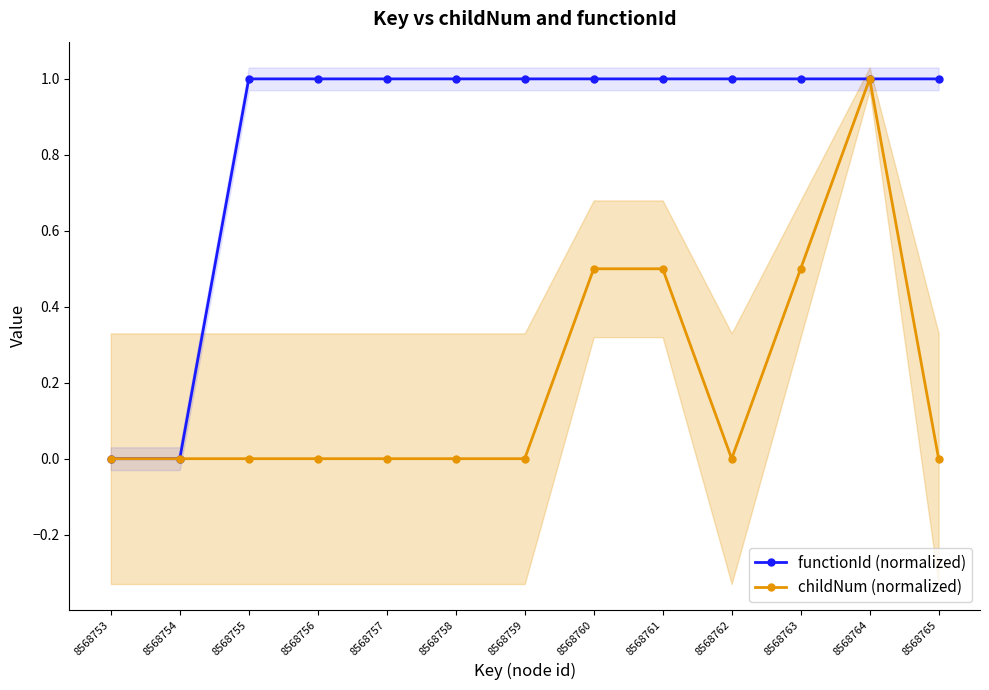

How many childNum (normalized) values are between 0 and 1?

13